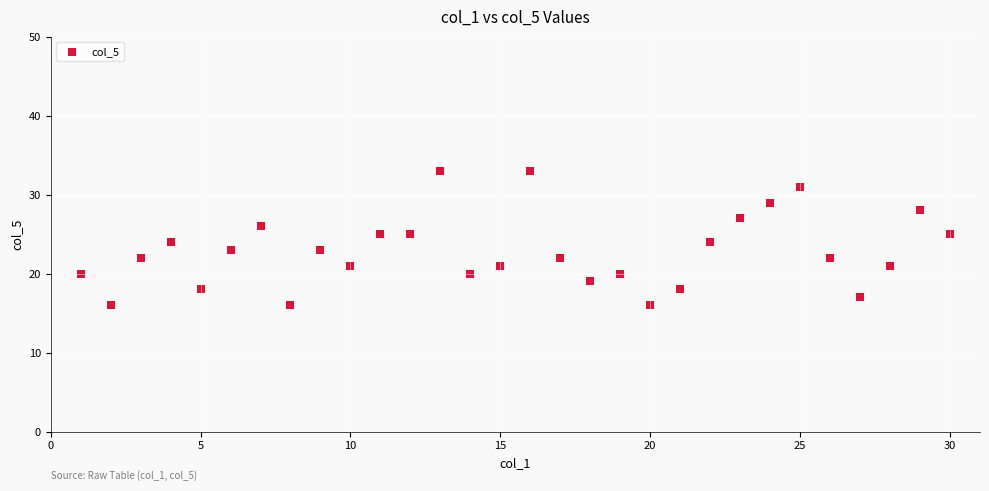

List the coordinates of all points as (X, Y) pairs, reading left to right.

(1, 20)  (2, 16)  (3, 22)  (4, 24)  (5, 18)  (6, 23)  (7, 26)  (8, 16)  (9, 23)  (10, 21)  (11, 25)  (12, 25)  (13, 33)  (14, 20)  (15, 21)  (16, 33)  (17, 22)  (18, 19)  (19, 20)  (20, 16)  (21, 18)  (22, 24)  (23, 27)  (24, 29)  (25, 31)  (26, 22)  (27, 17)  (28, 21)  (29, 28)  (30, 25)